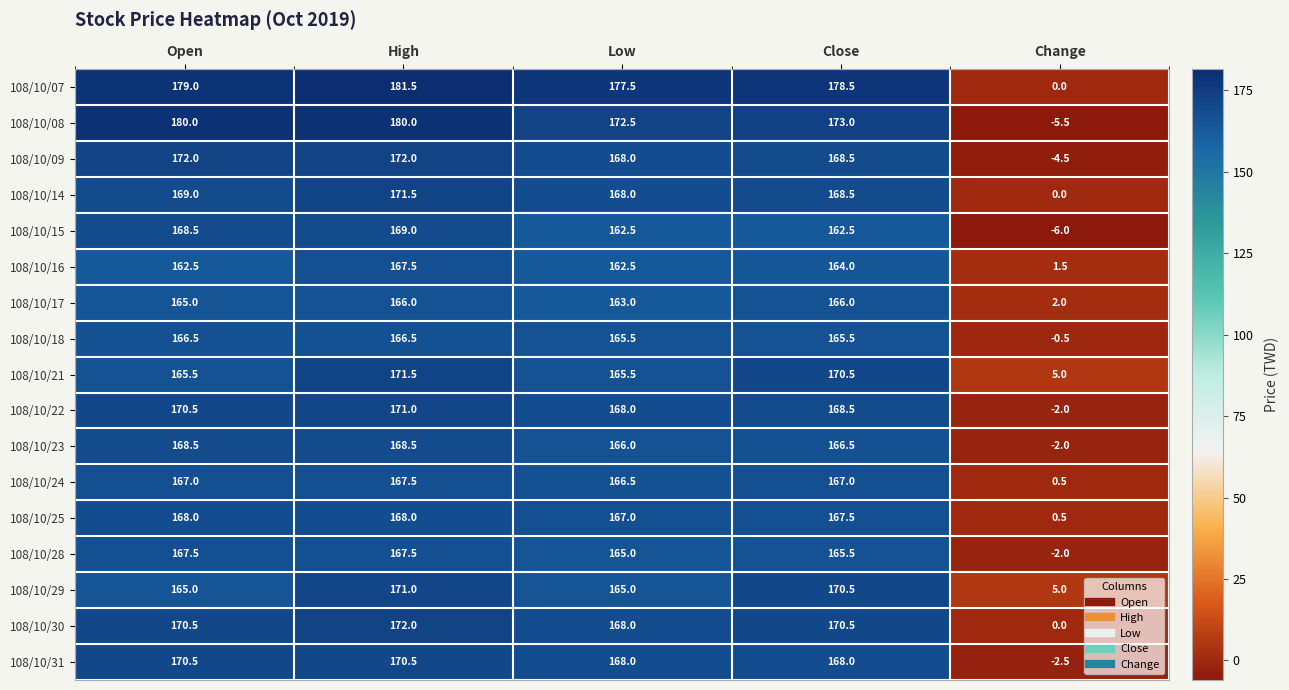

Between High and Low, which series saw the biggest shift?

108/10/08